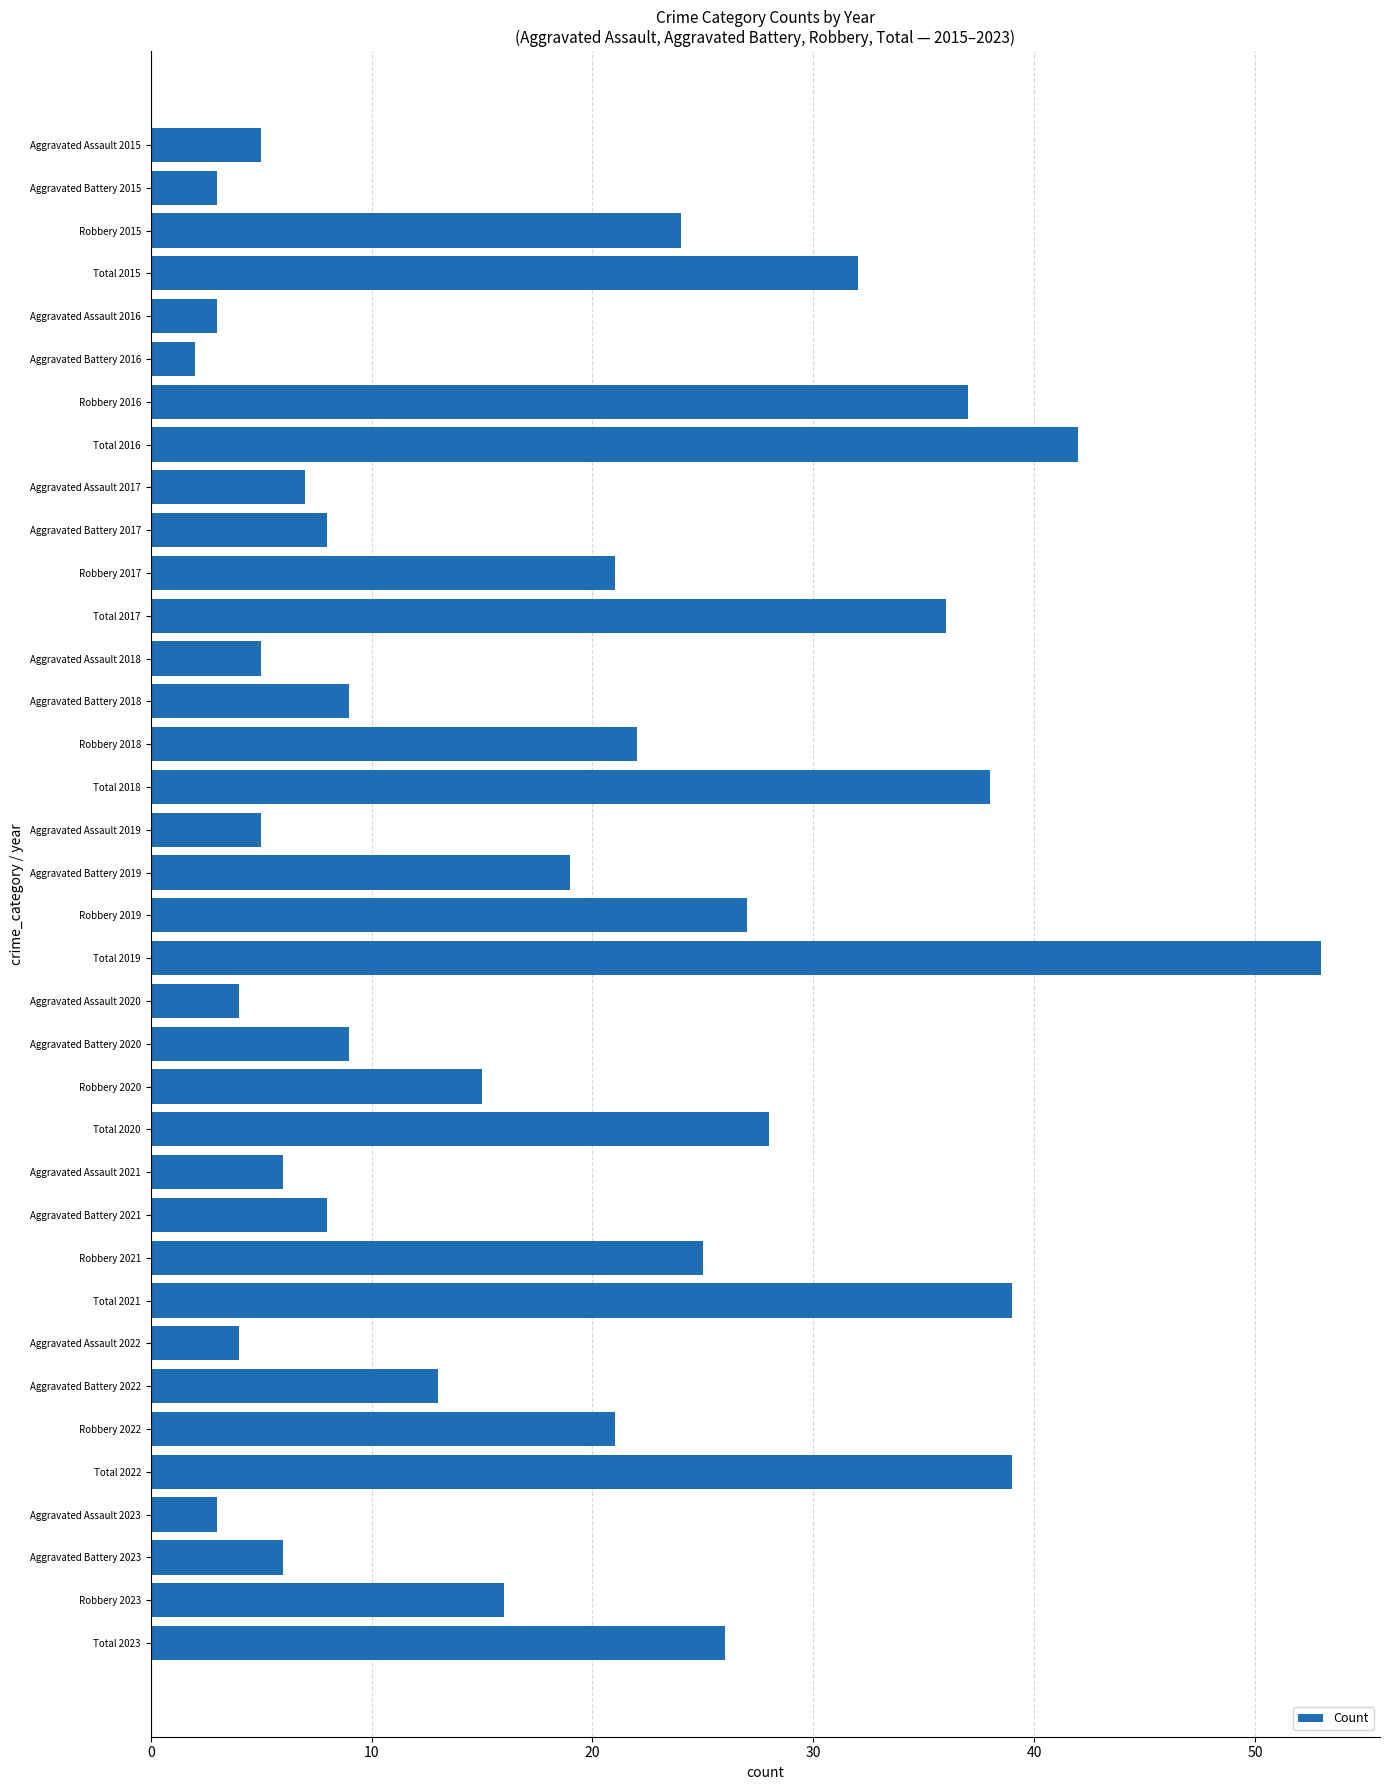

What is the maximum value shown in the chart?

53